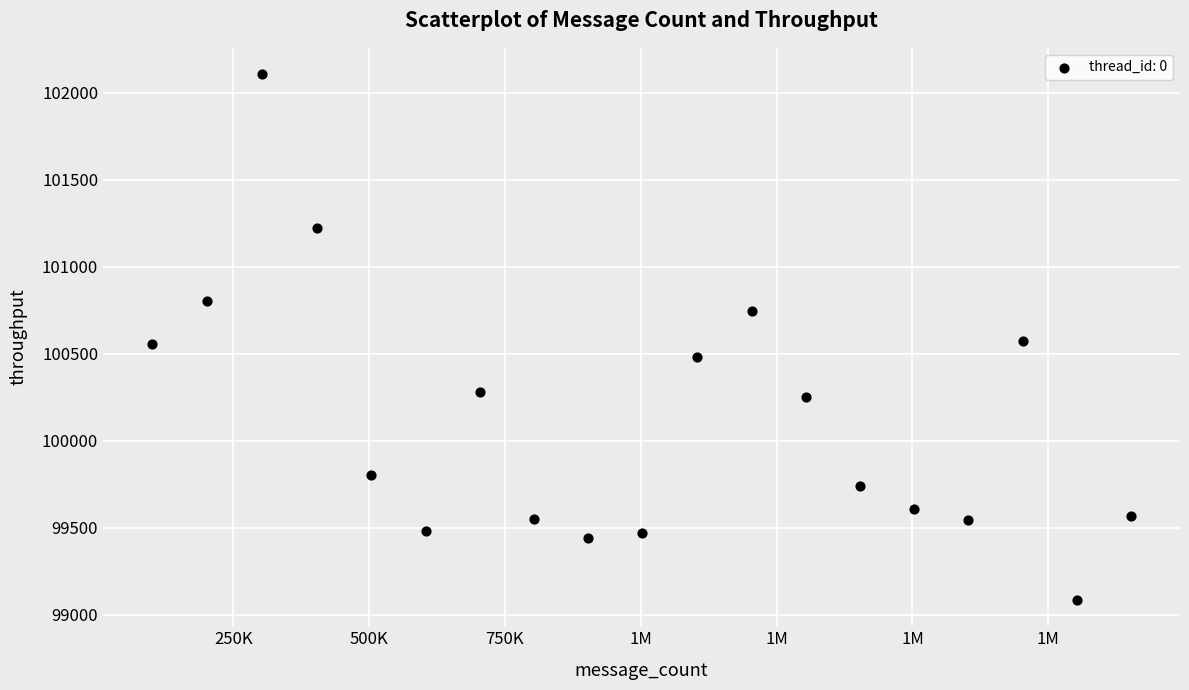

What is the range of Y values (max minus min)?

3021.8